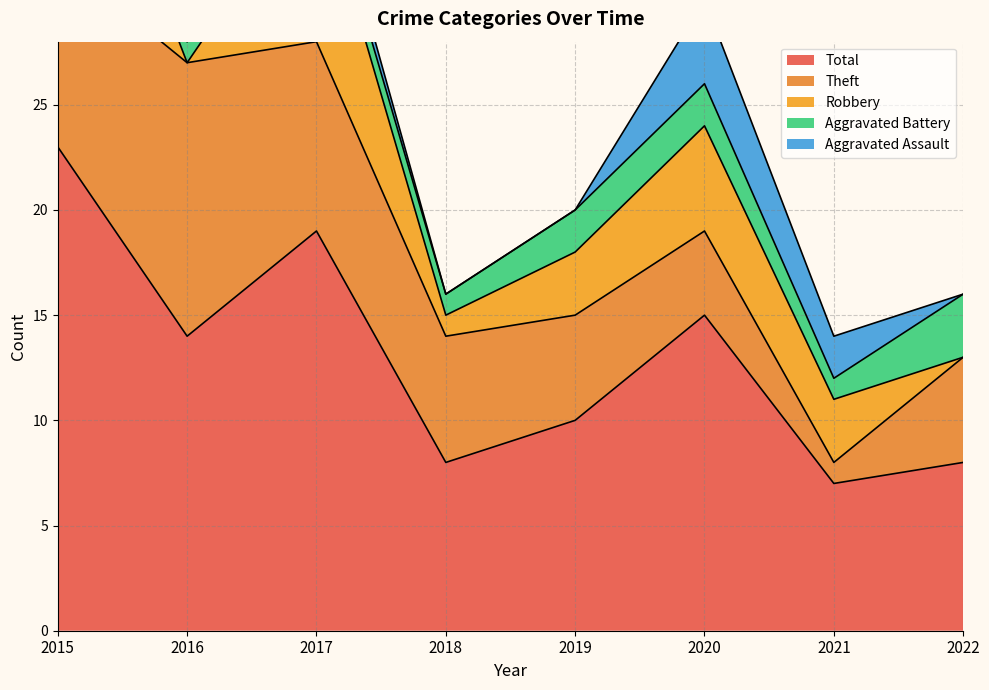

True or false: Aggravated Battery and Total cross at least once.

False